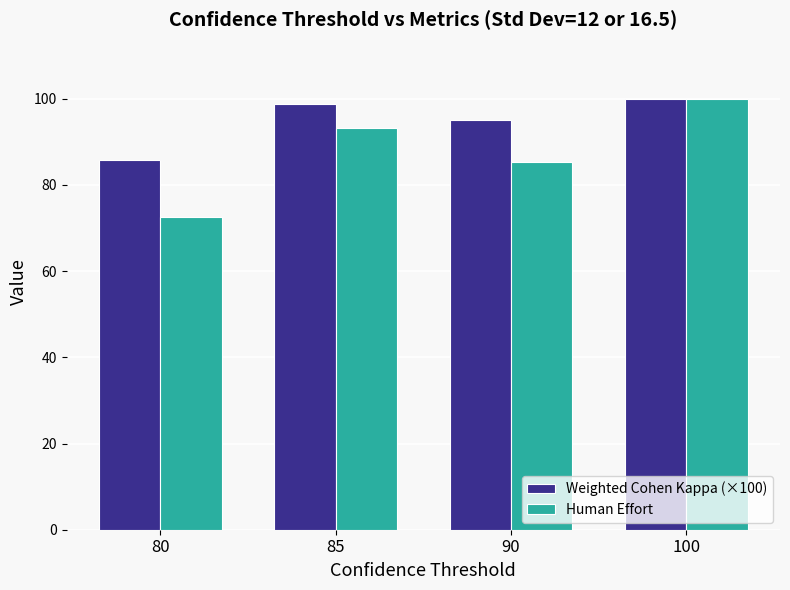

What is the average value of the Human Effort series?

87.7